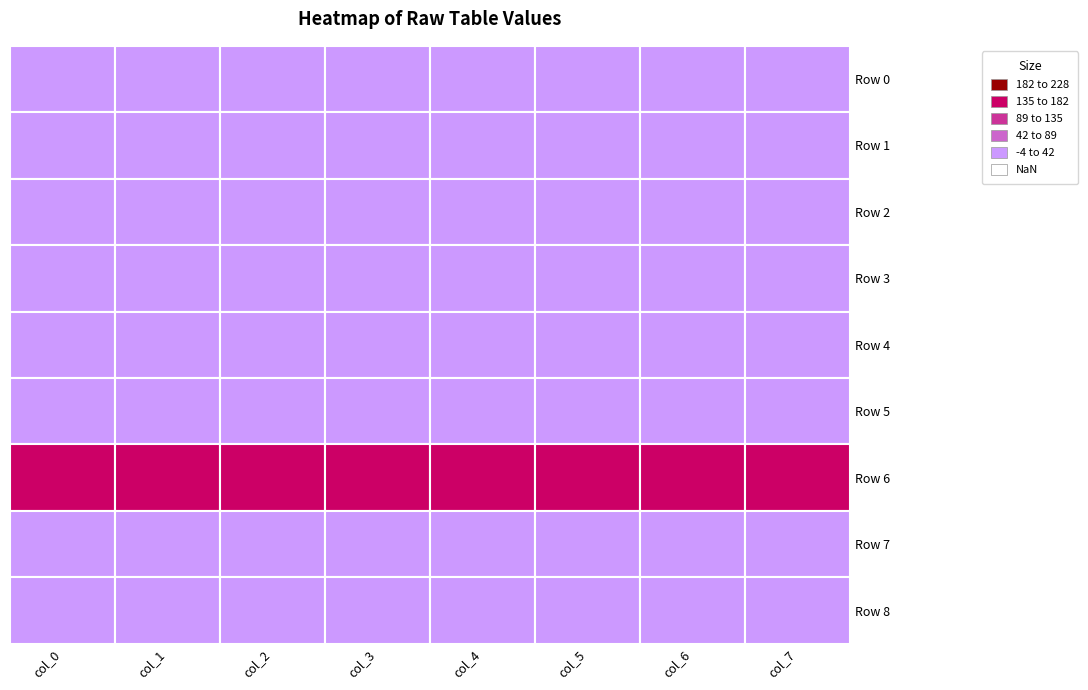

Rank the categories by Row 2 value from highest to lowest.

3, 5, 6, 7, 1, 0, 4, 2